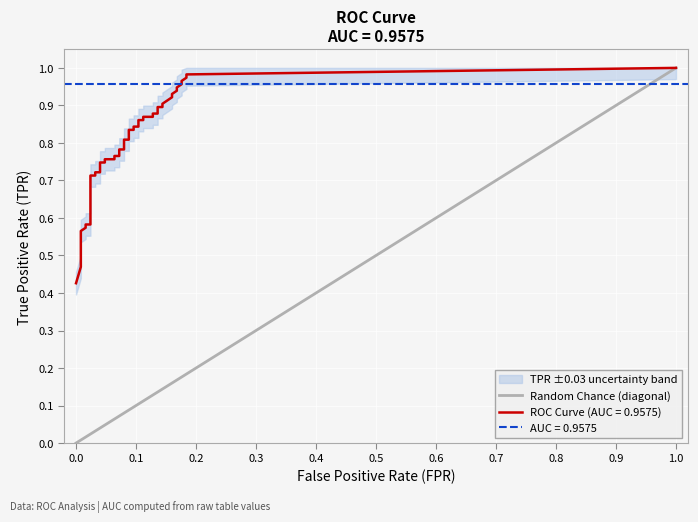

What is the difference between the maximum and minimum values?

1